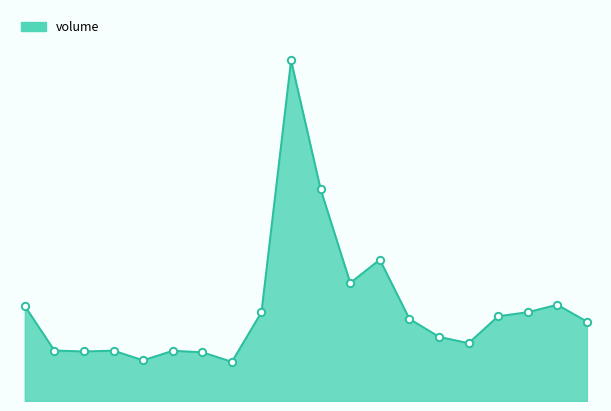

Does the chart have visible grid lines?

No